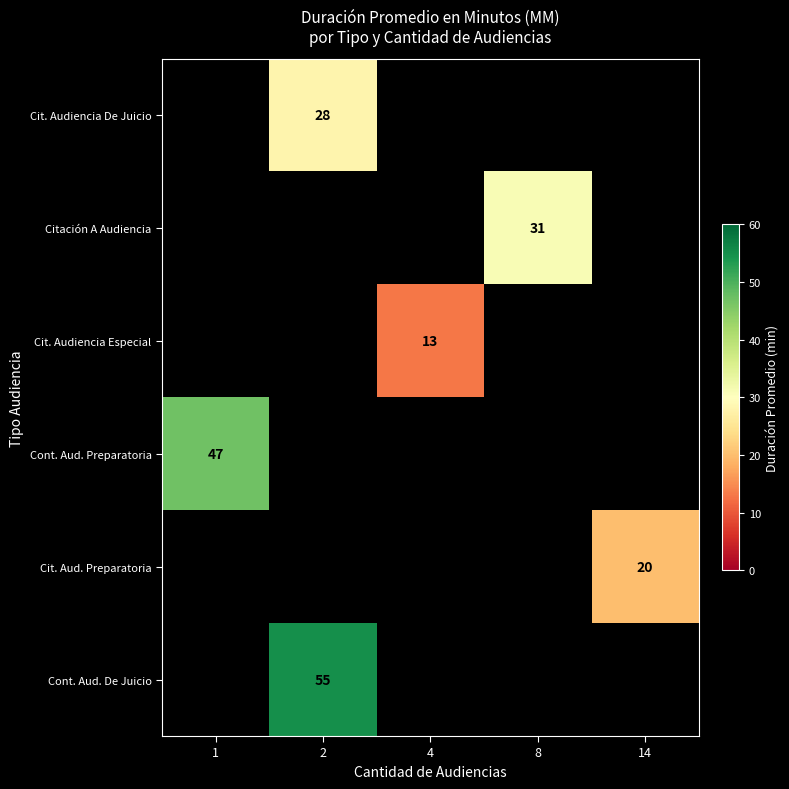

Is it true that Cit. Audiencia Especial equals 13 at 4?

True